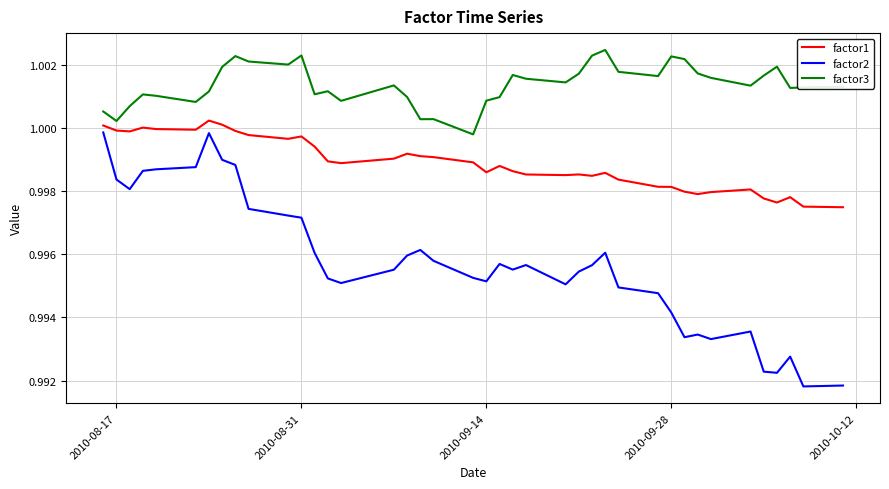

Which series has the largest range (max minus min)?

factor2